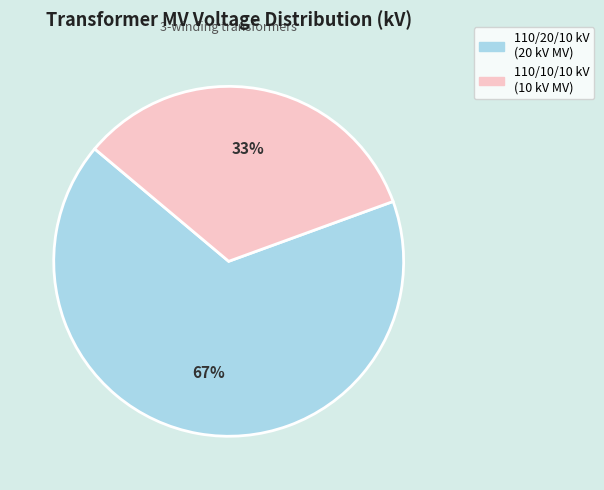

Between 110/10/10 kV (10 kV MV) and 110/20/10 kV (20 kV MV), which is larger?

110/20/10 kV (20 kV MV)